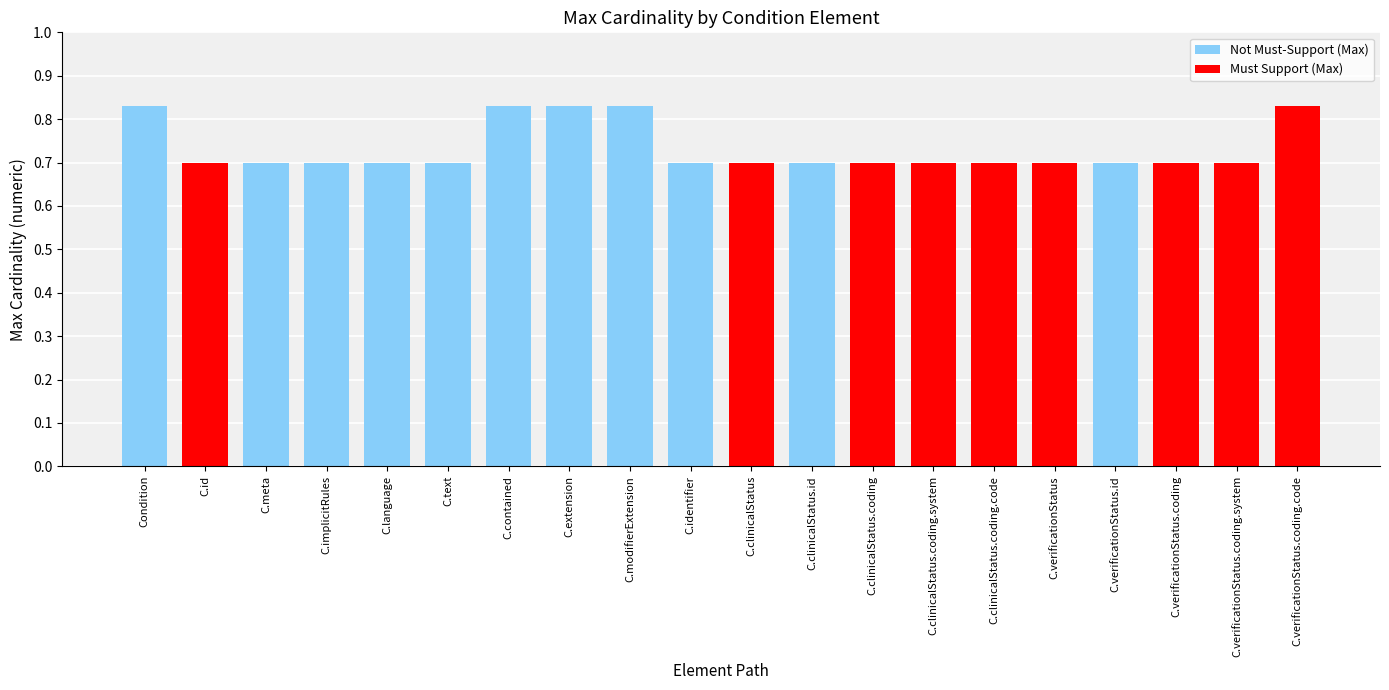

The chart shows a value of 0.7 at C.clinicalStatus.coding.code. True or false?

True